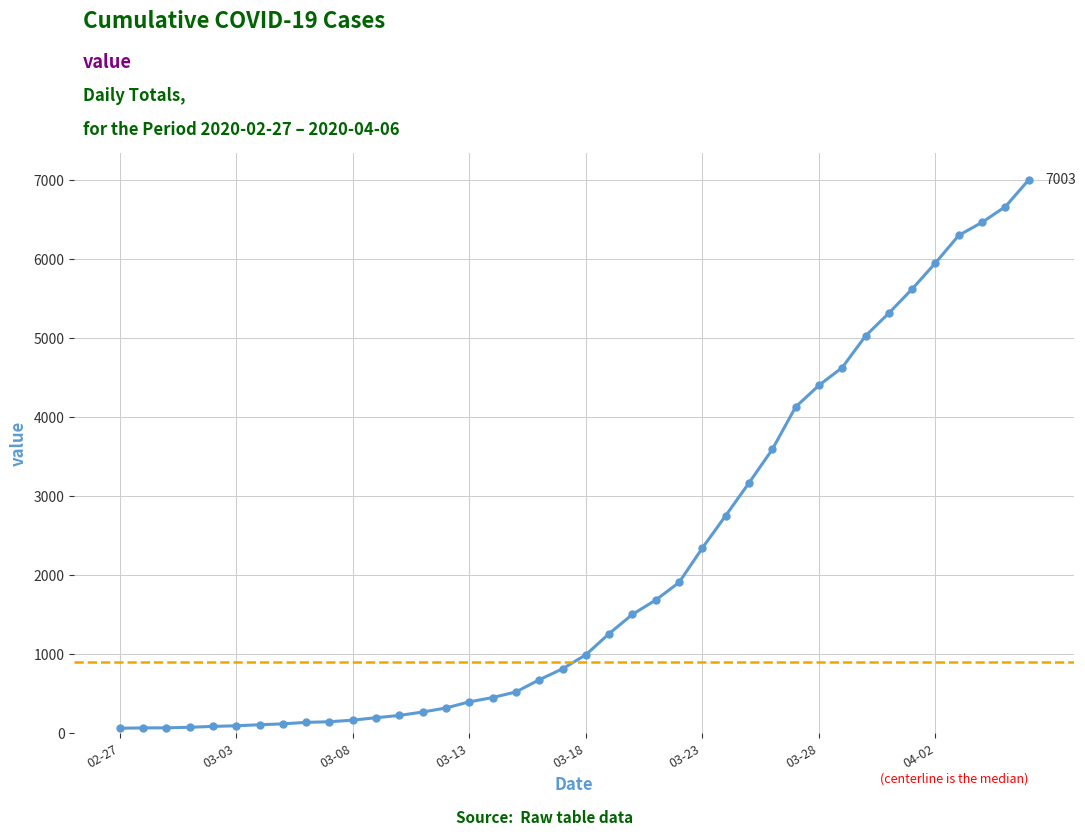

How many distinct data groups are displayed?

1